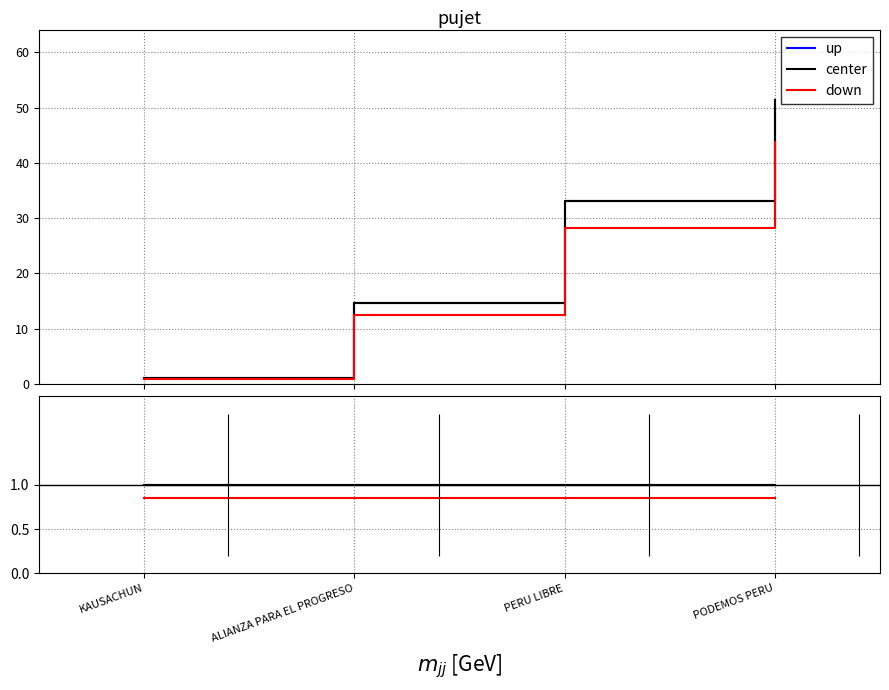

True or false: down and center cross at least once.

False